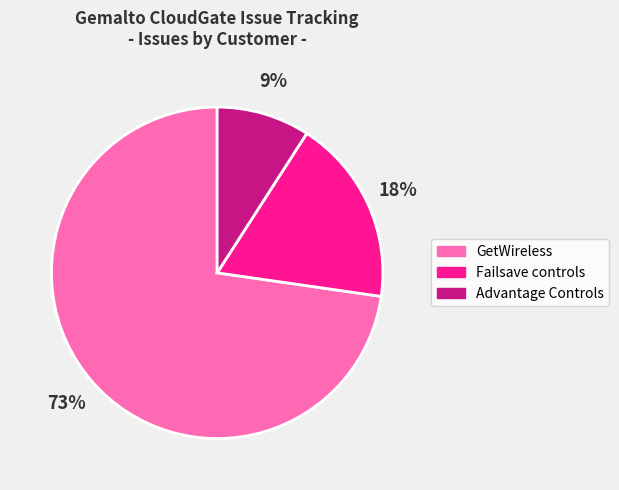

How many slices are in this pie chart?

3